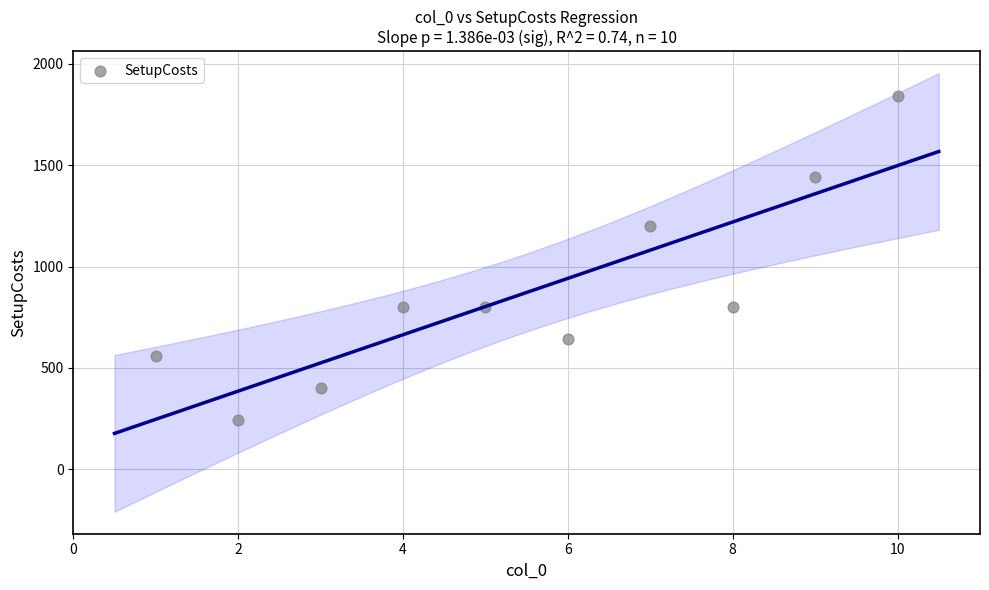

What is the range of Y values (max minus min)?

1600